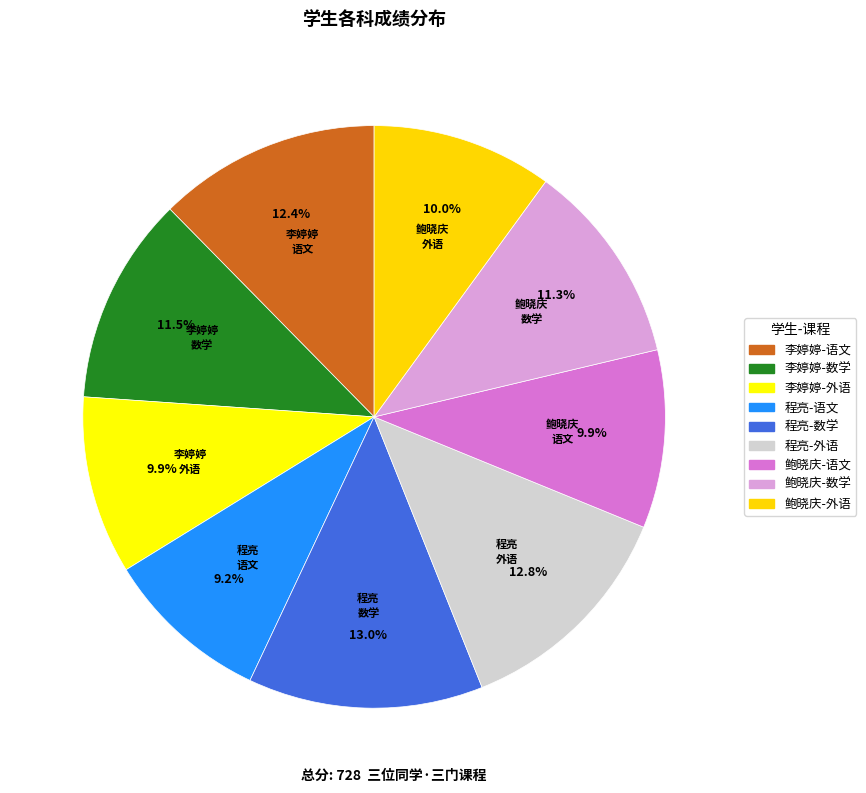

Approximately how many times larger is the value at 程亮-数学 compared to 鲍晓庆-语文?

1.3